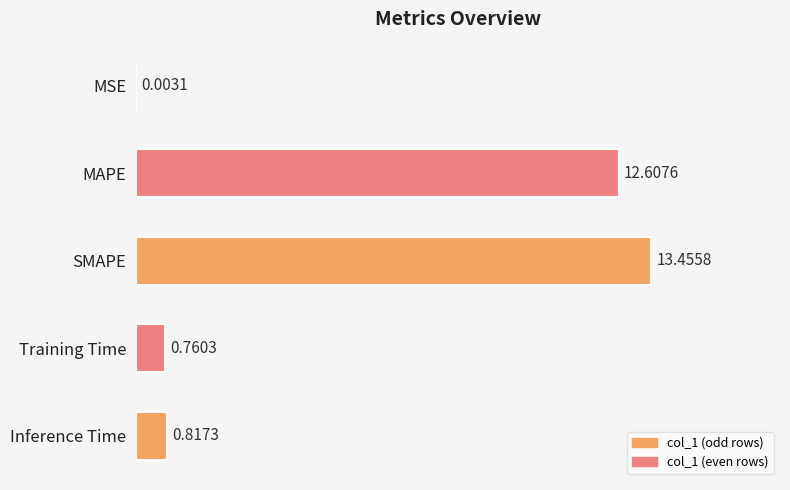

Where is the data nearest to the value 6?

Inference Time